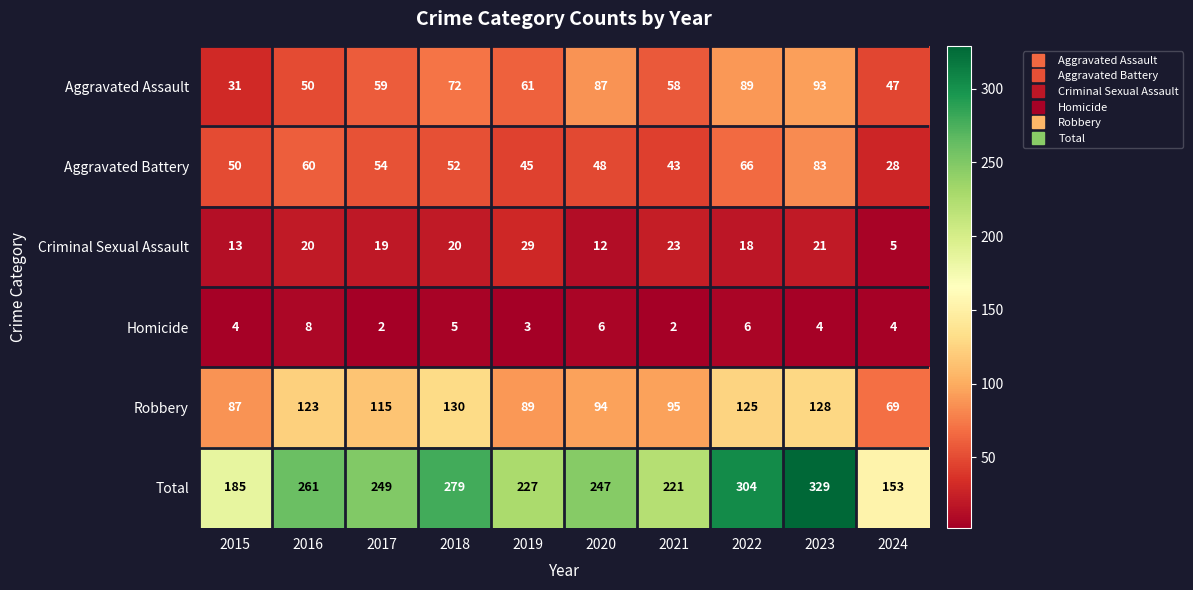

Rank the series at 2017 from lowest to highest value.

Homicide, Criminal Sexual Assault, Aggravated Battery, Aggravated Assault, Robbery, Total